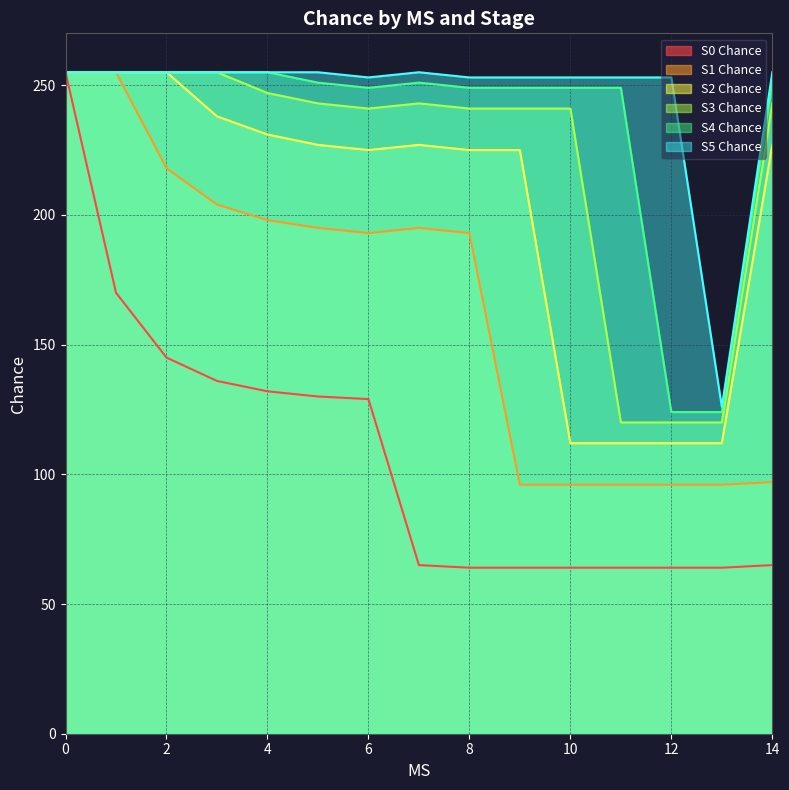

Reading left to right, what are all the values shown in this chart?

S0 Chance: 0=255	1=170	2=145	3=136	4=132	5=130	6=129	7=65	8=64	9=64	10=64	11=64	12=64	13=64	14=65
S1 Chance: 0=255	1=255	2=218	3=204	4=198	5=195	6=193	7=195	8=193	9=96	10=96	11=96	12=96	13=96	14=97
S2 Chance: 0=255	1=255	2=255	3=238	4=231	5=227	6=225	7=227	8=225	9=225	10=112	11=112	12=112	13=112	14=227
S3 Chance: 0=255	1=255	2=255	3=255	4=247	5=243	6=241	7=243	8=241	9=241	10=241	11=120	12=120	13=120	14=243
S4 Chance: 0=255	1=255	2=255	3=255	4=255	5=251	6=249	7=251	8=249	9=249	10=249	11=249	12=124	13=124	14=251
S5 Chance: 0=255	1=255	2=255	3=255	4=255	5=255	6=253	7=255	8=253	9=253	10=253	11=253	12=253	13=126	14=255